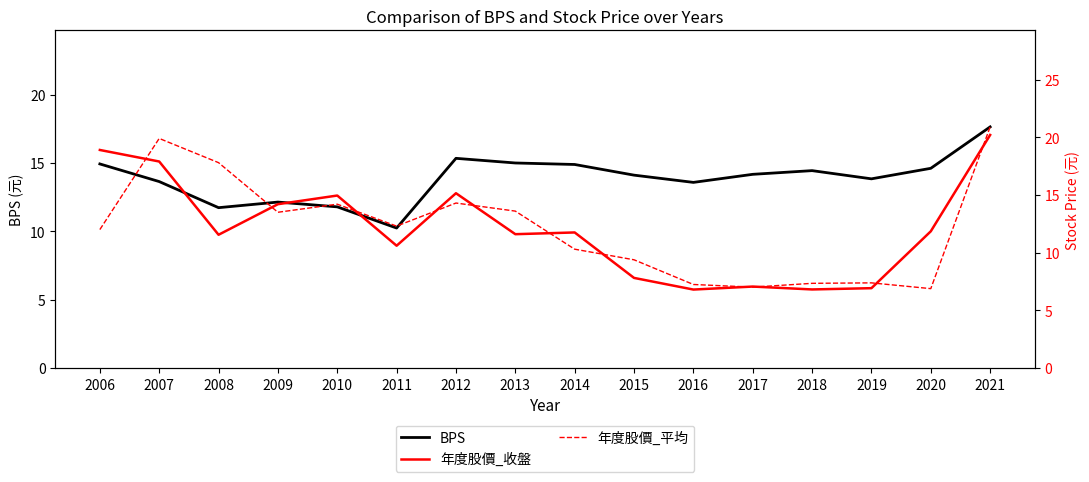

Where does the BPS series first go above 14?

2006